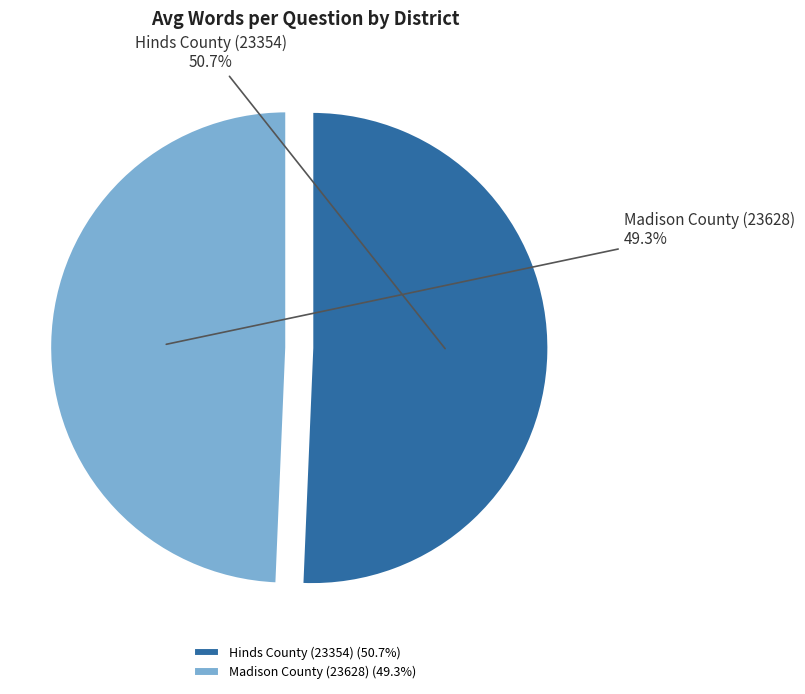

To the nearest percent, what percentage of the pie is Hinds County (23354)?

51%